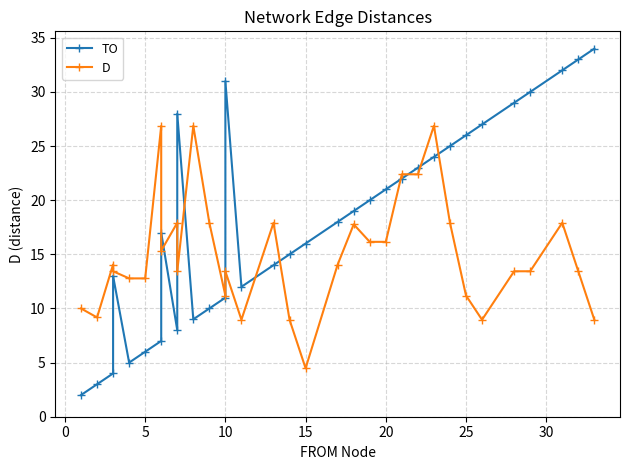

Reading left to right, list all the values displayed in this chart.

TO: 2.0	3.0	4.0	13.0	5.0	6.0	7.0	17.0	8.0	28.0	9.0	10.0	11.0	31.0	12.0	14.0	15.0	16.0	18.0	19.0	20.0	21.0	22.0	23.0	24.0	25.0	26.0	27.0	29.0	30.0	32.0	33.0	34.0
D: 10.0	9.2	14.1	13.4	12.8	12.8	26.9	15.3	17.9	13.4	26.9	17.9	11.2	13.4	9.0	17.9	9.0	4.5	14.1	17.8	16.2	16.2	22.4	22.4	26.9	17.9	11.2	9.0	13.4	13.4	17.9	13.4	9.0